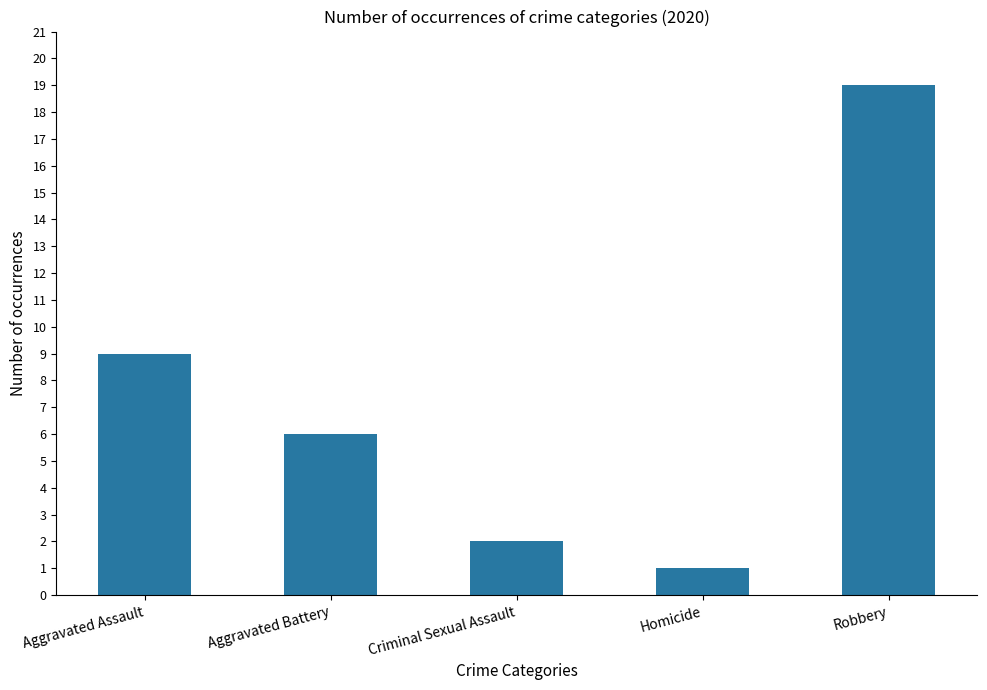

List the labels in order of value, smallest first.

Homicide, Criminal Sexual Assault, Aggravated Battery, Aggravated Assault, Robbery